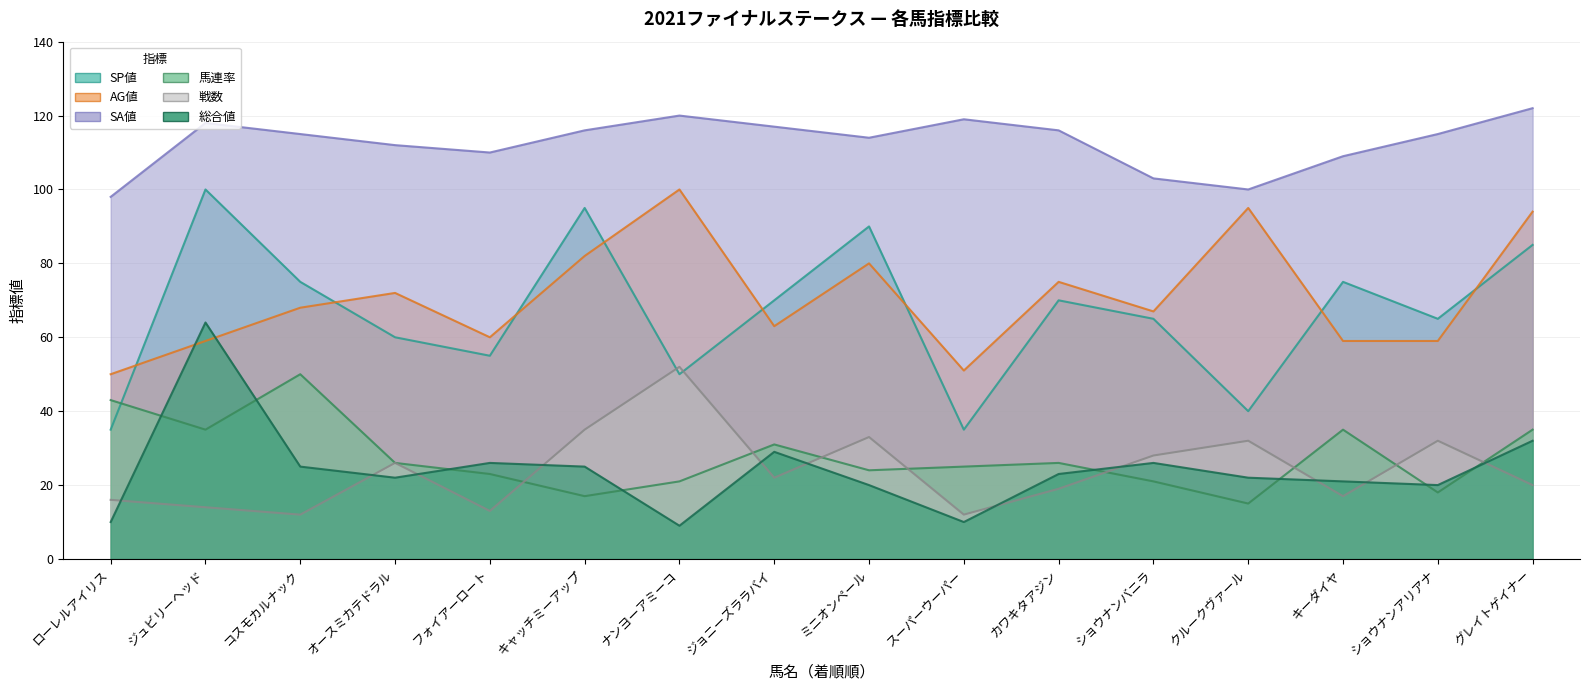

At which category does SP値 reach its first local valley?

フォイアーロート